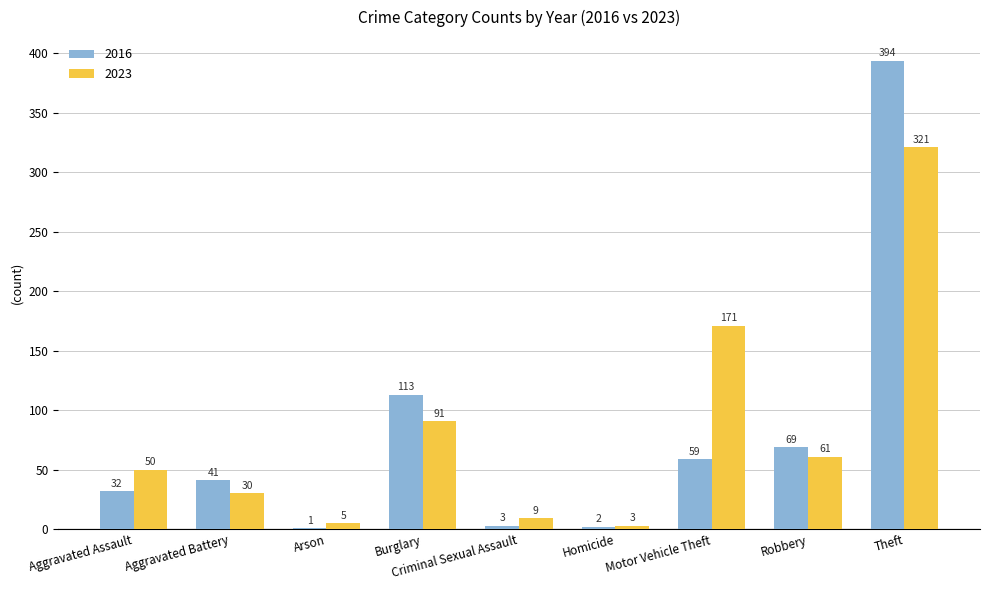

The value of 2023 at Aggravated Assault is 32. True or false?

False